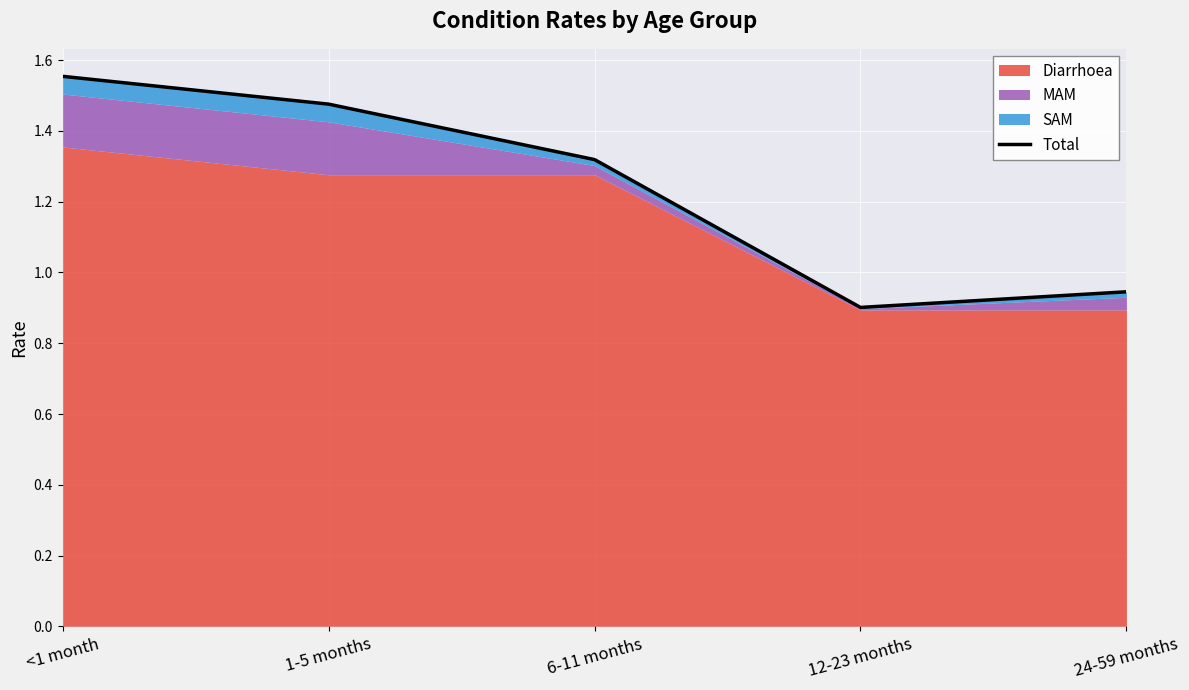

What is the label of the 3rd point from the left?

6-11 months